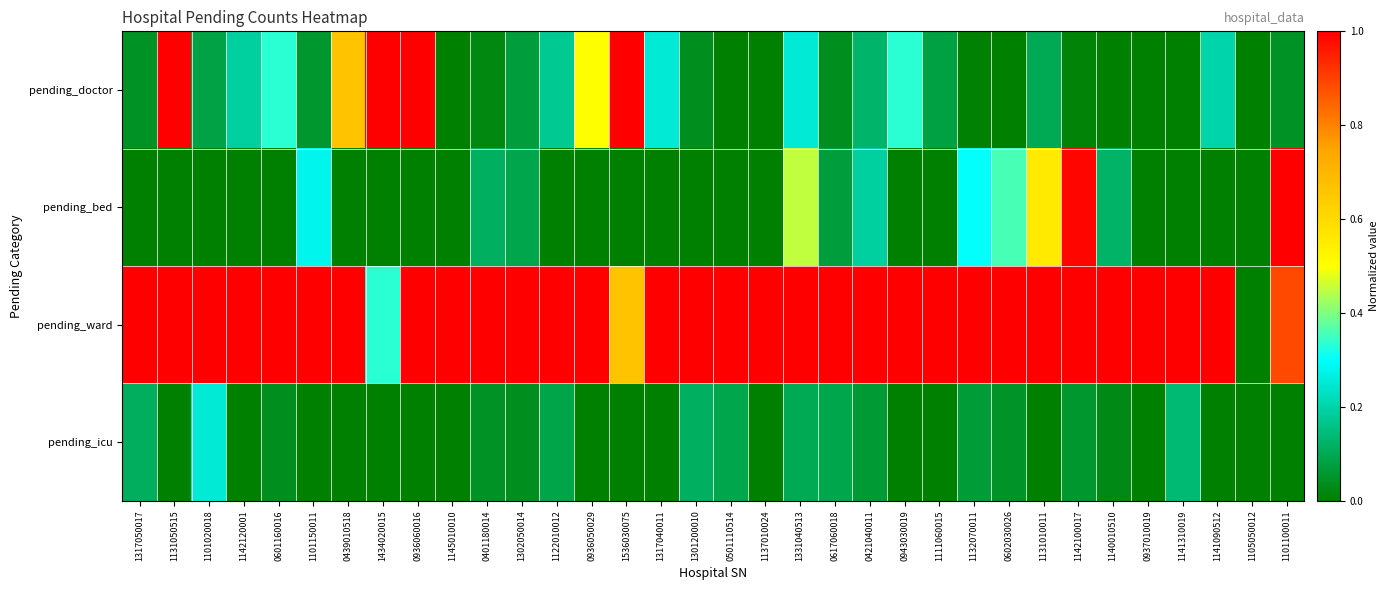

Which series has the largest range (max minus min)?

pending_doctor